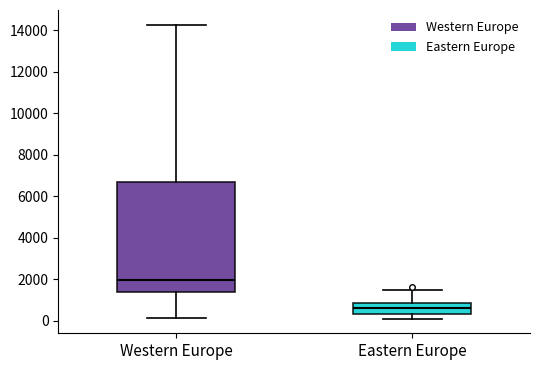

Which box's median line is the highest?

Western Europe